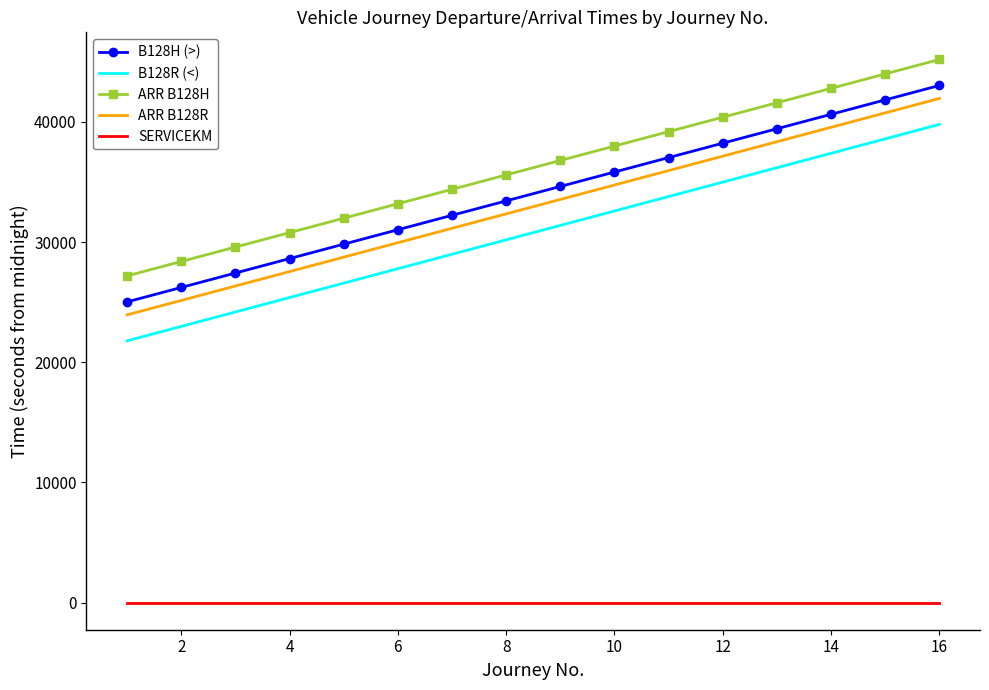

How many values in the B128H (>) series are below 34620?

8